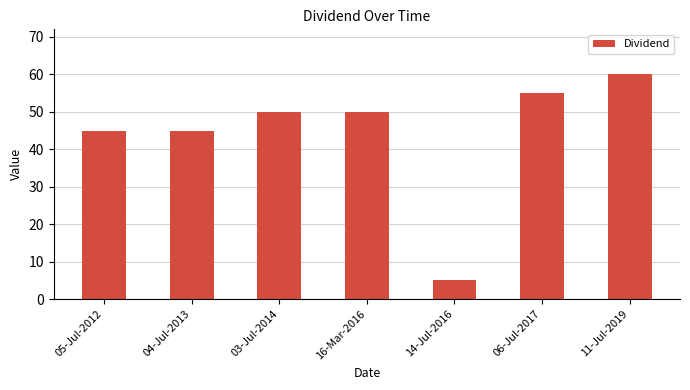

What is the approximate value at 03-Jul-2014?

50